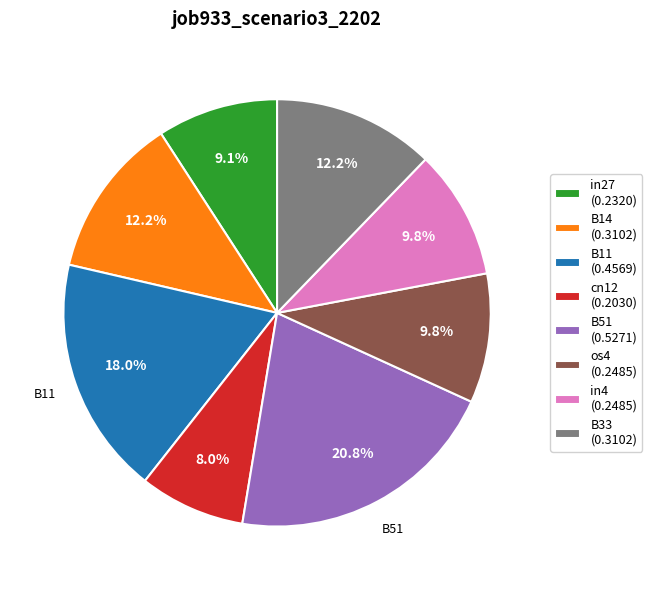

What percentage is the in27 slice, to the nearest percent?

9%